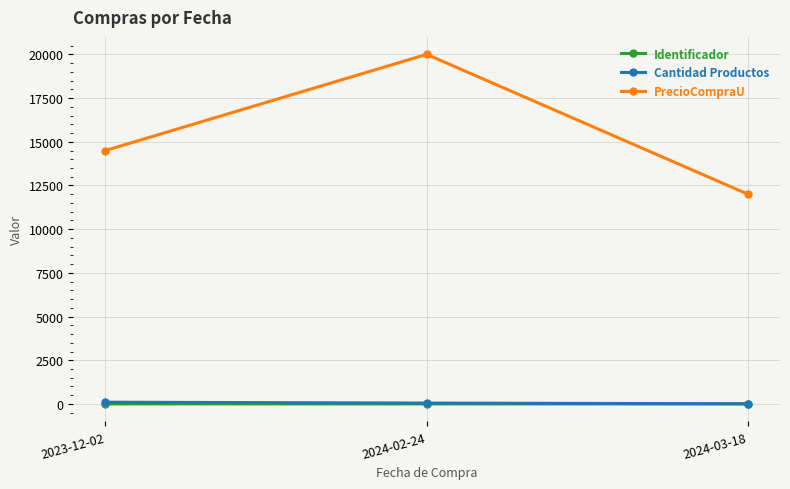

How many Identificador values are between 1 and 3?

3